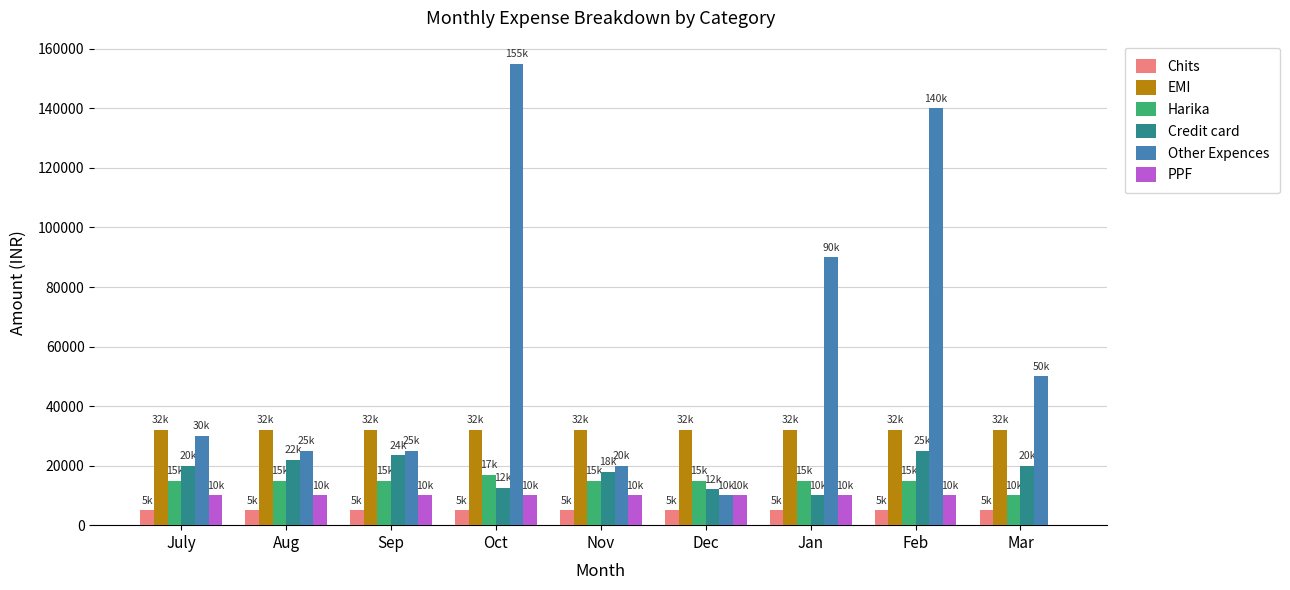

Does the chart contain stacked bars?

No